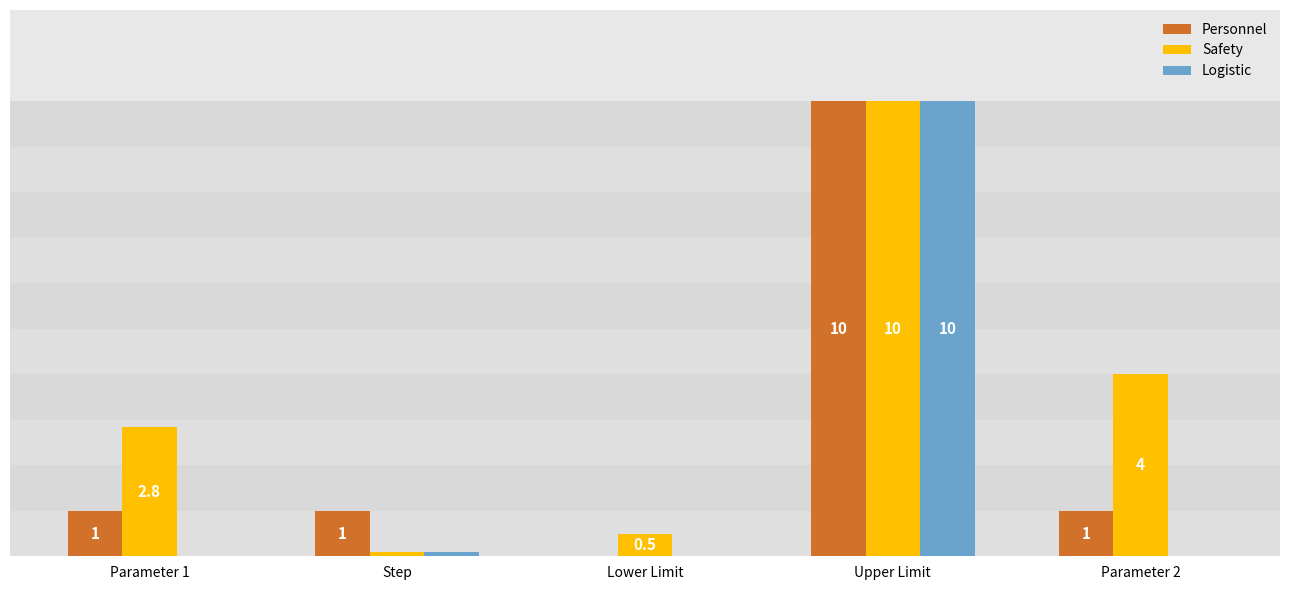

Between Step and Lower Limit, which series saw the biggest shift?

Personnel